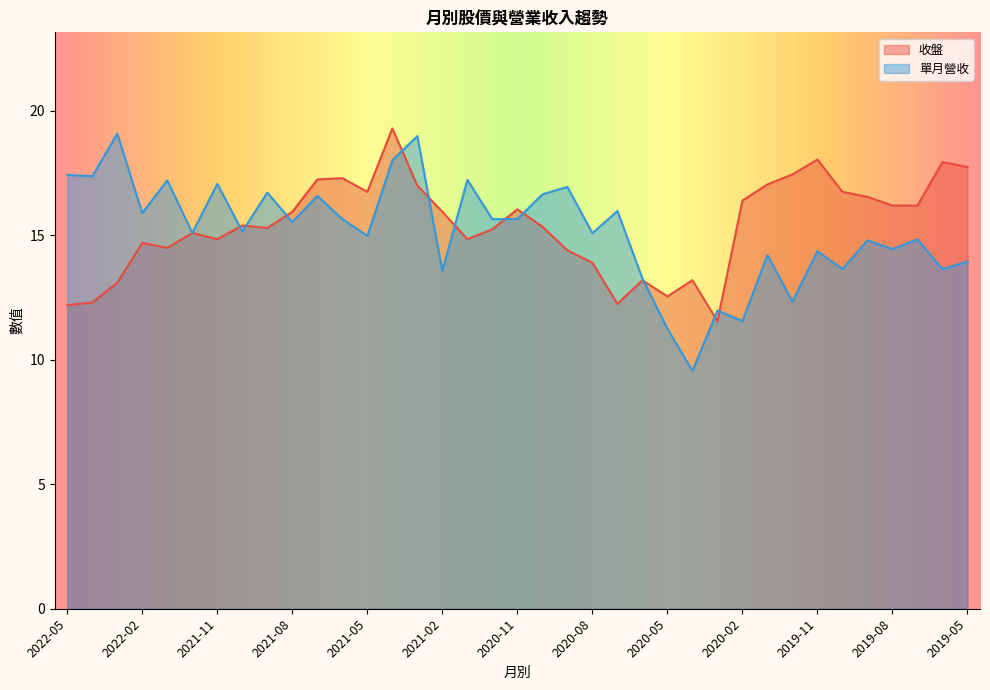

At 2021-08, list the series in order from smallest to largest.

單月營收, 收盤